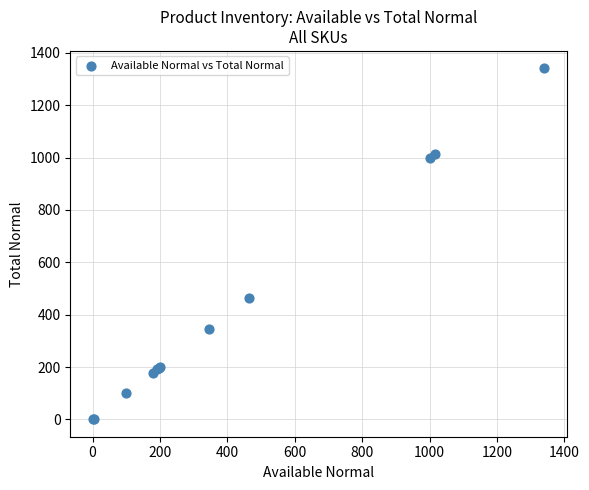

What Y value in the scatter plot is closest to 670?

463